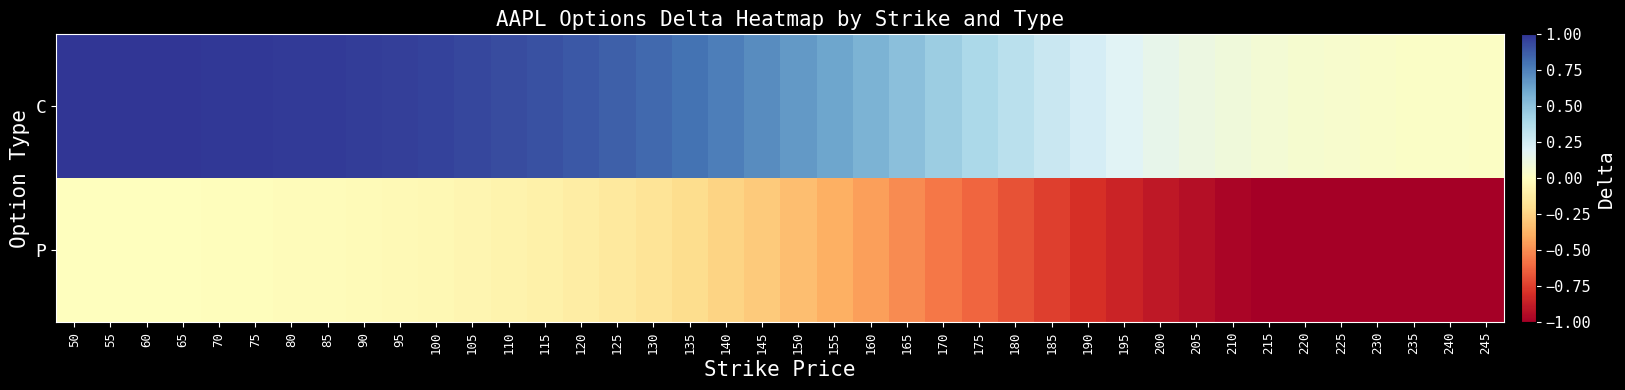

Which series has the largest range (max minus min)?

P